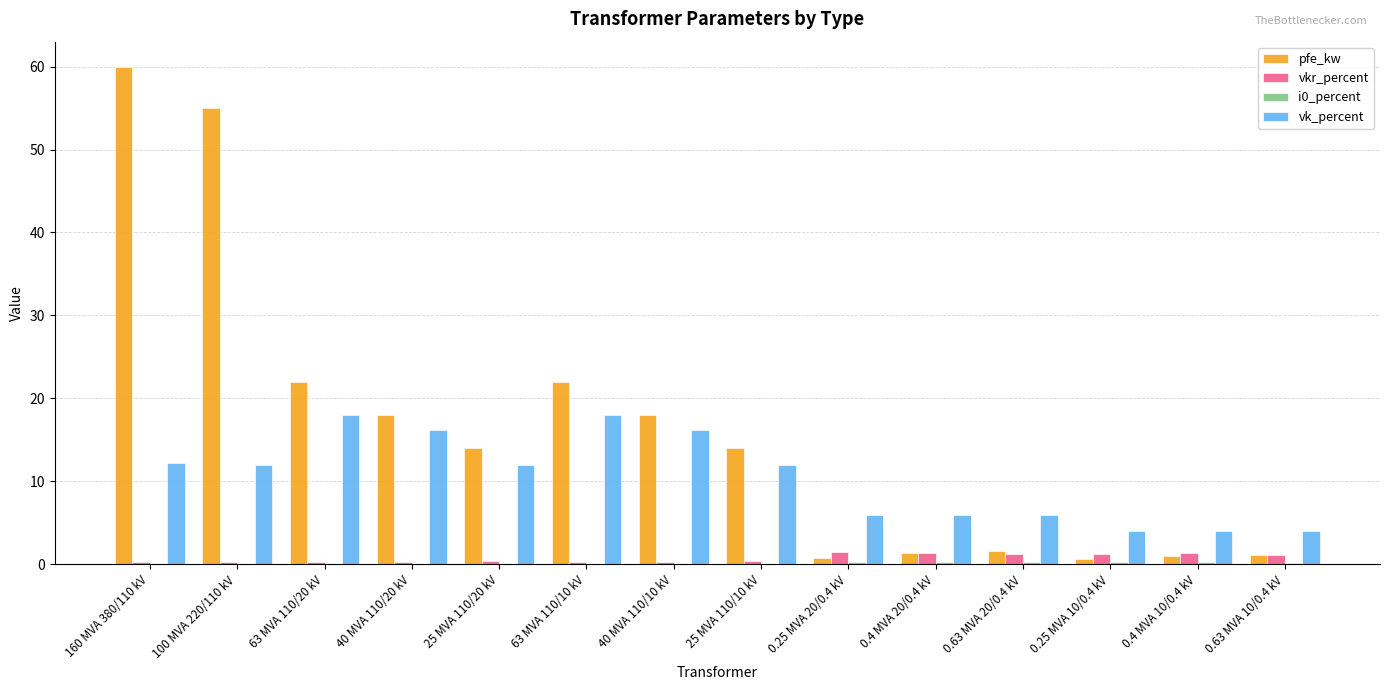

Which label corresponds to the largest value in the chart?

160 MVA 380/110 kV